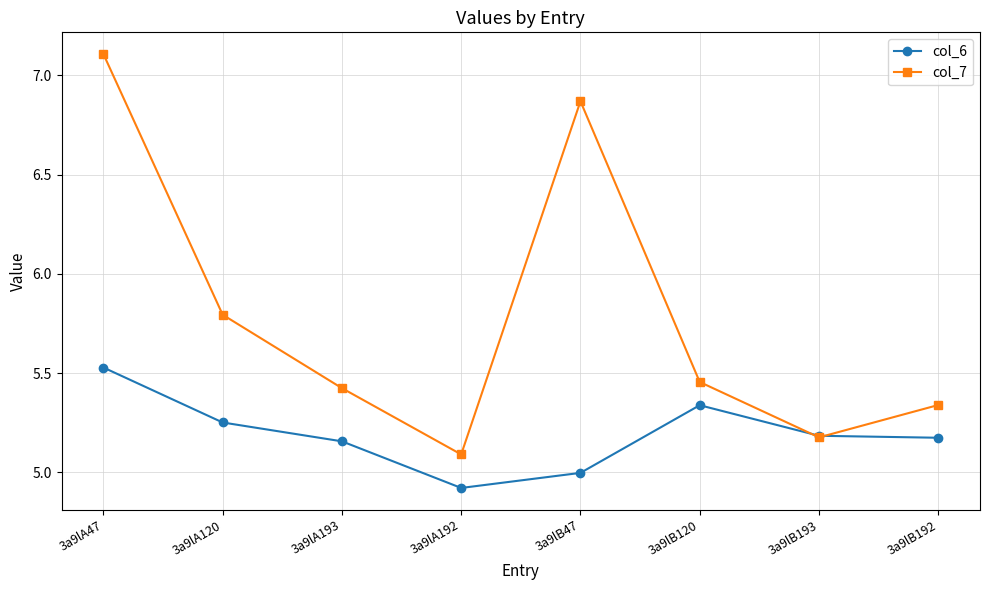

Is it true that col_7 equals 1.9 at 3a9lA192?

False